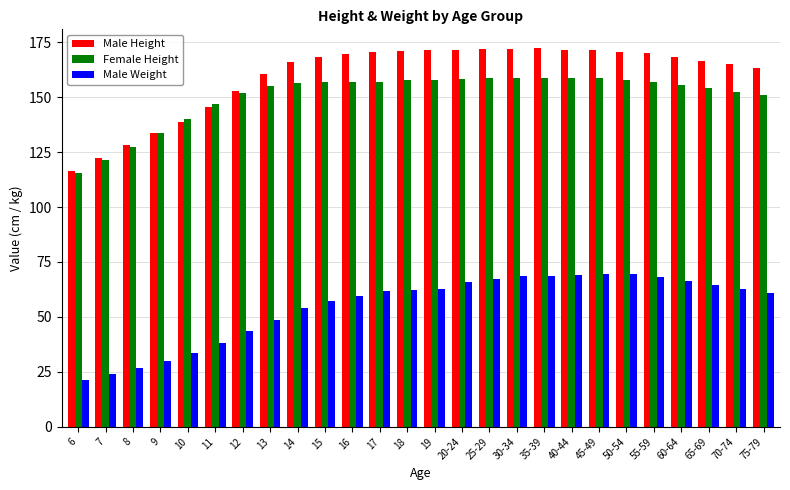

What is the total value across all series at 25-29?

398.2